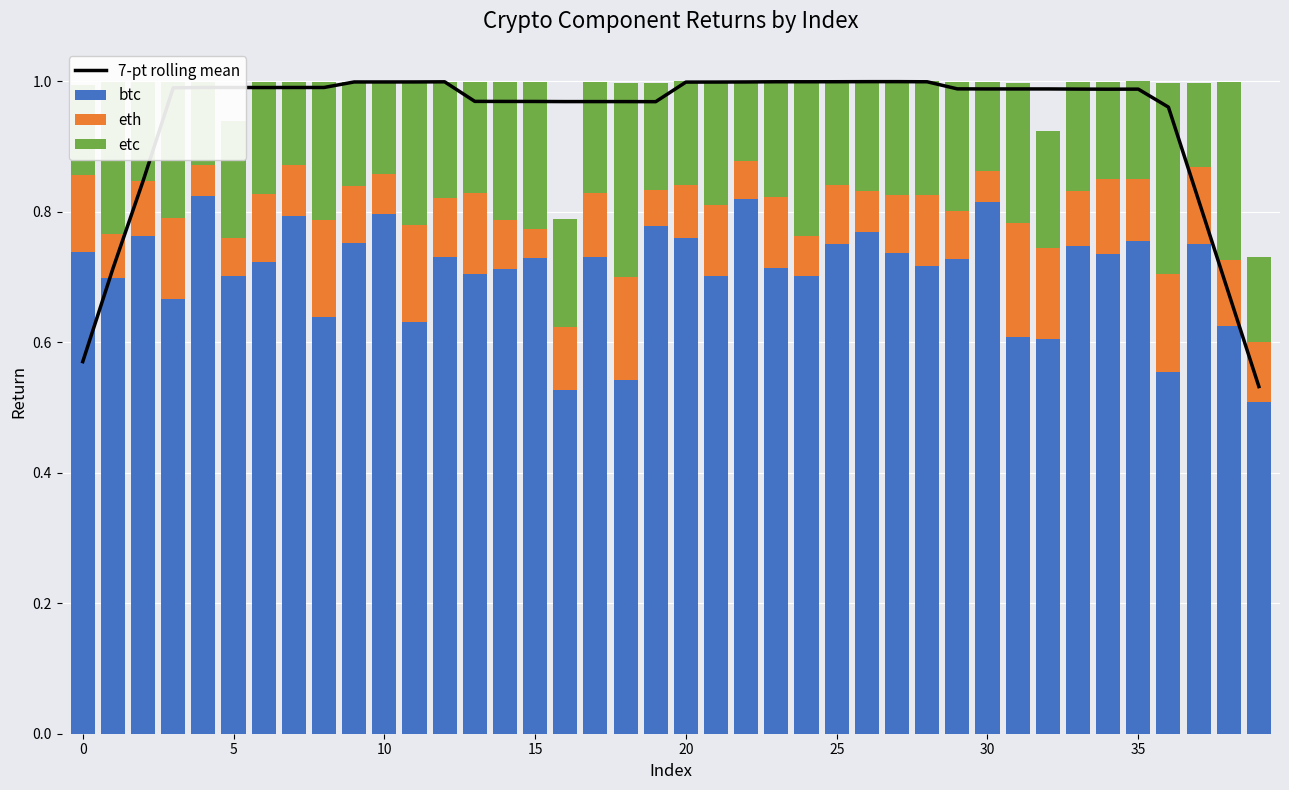

At which category does the chart reach its minimum across all series?

15